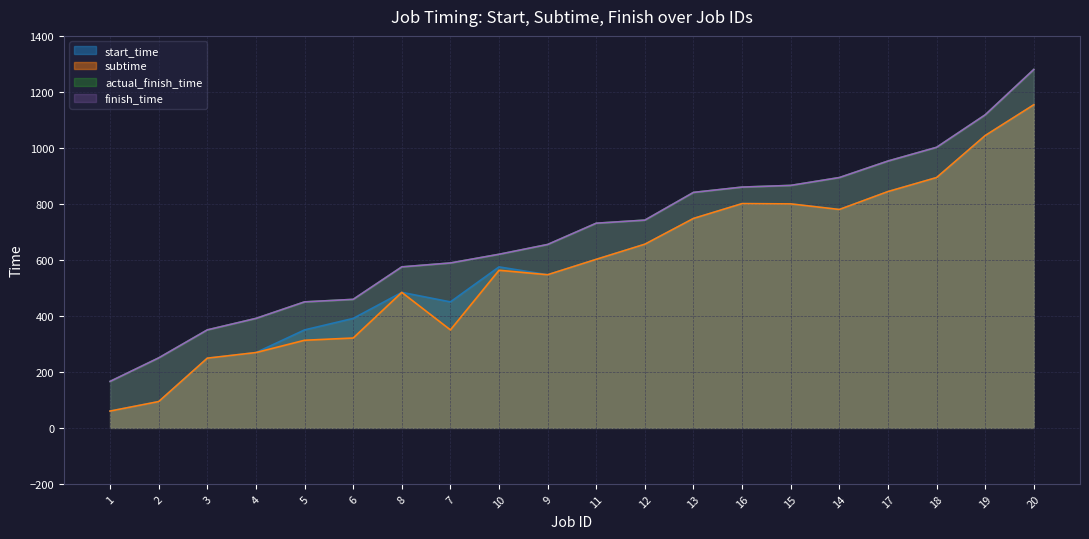

Rank the series at 2 from lowest to highest value.

start_time, subtime, actual_finish_time, finish_time